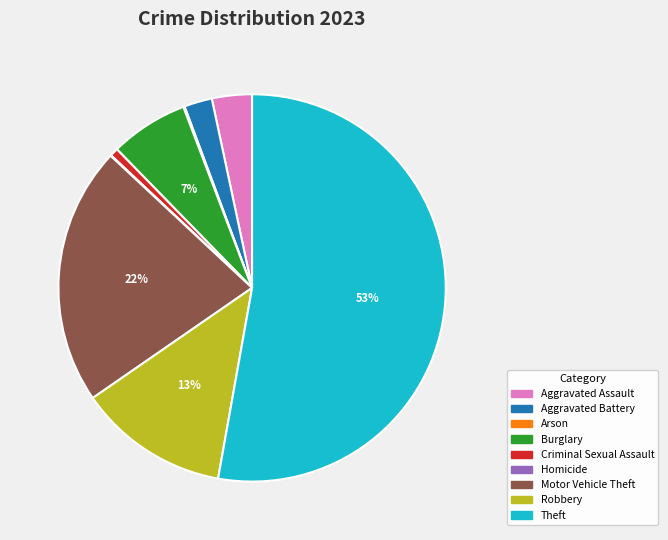

Which has a higher value, Theft or Motor Vehicle Theft?

Theft